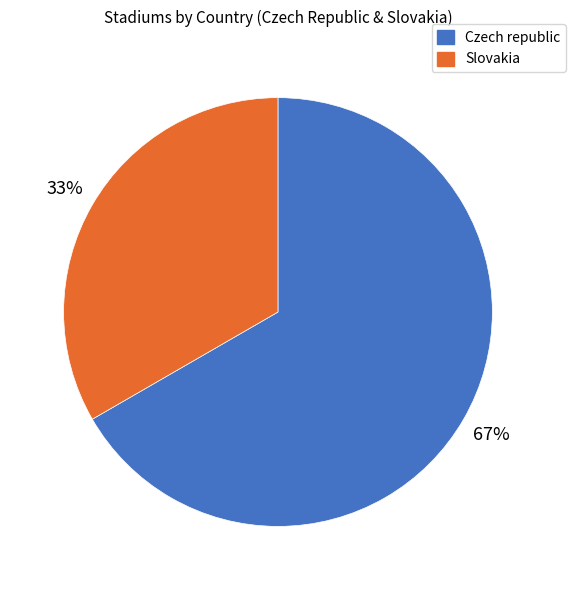

To the nearest percent, what percentage of the pie is Slovakia?

33%